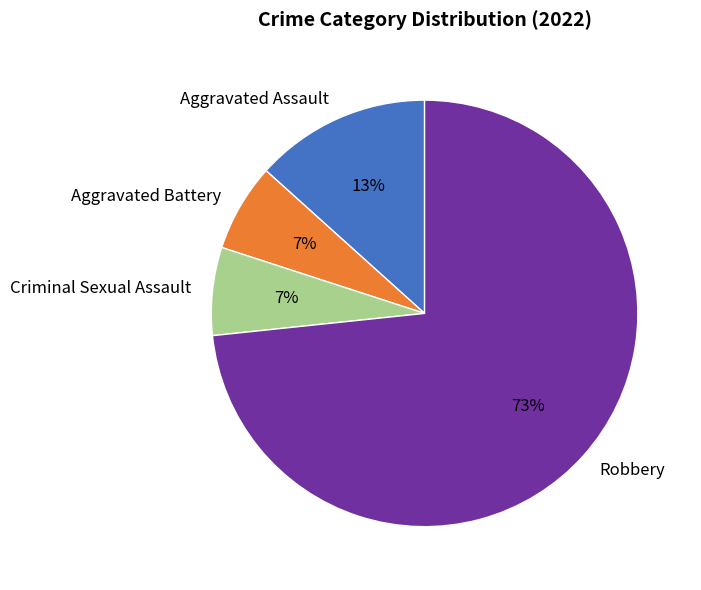

True or false: Aggravated Assault accounts for 26% of the total.

False